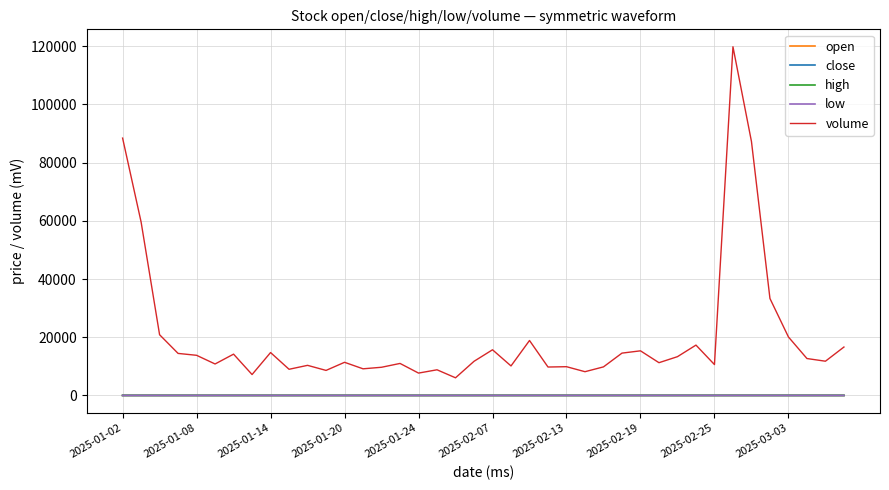

How many distinct data groups are displayed?

5